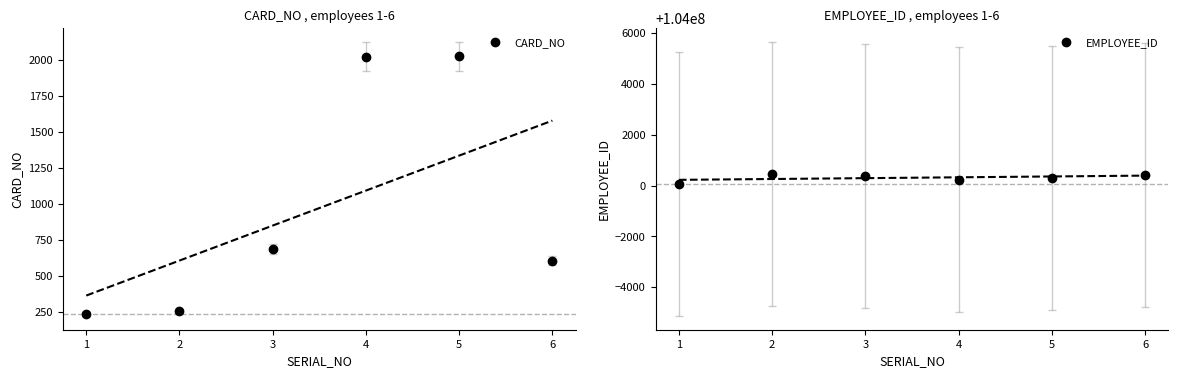

Rank the series by their average value, from lowest to highest.

CARD_NO, EMPLOYEE_ID